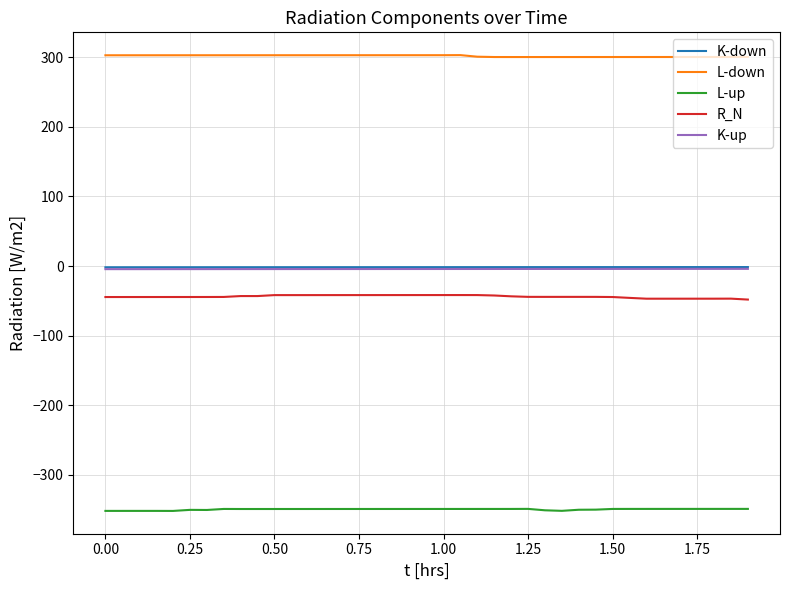

What is the lowest value of the L-down series?

300.3